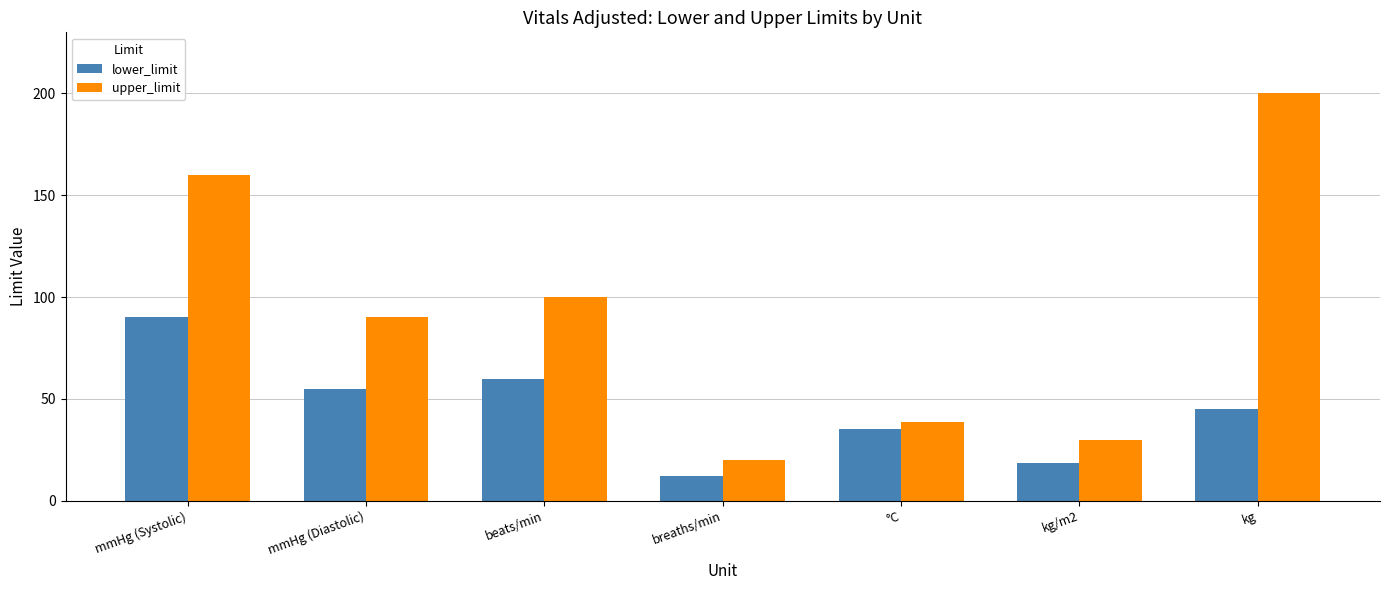

Which series has the largest range (max minus min)?

upper_limit